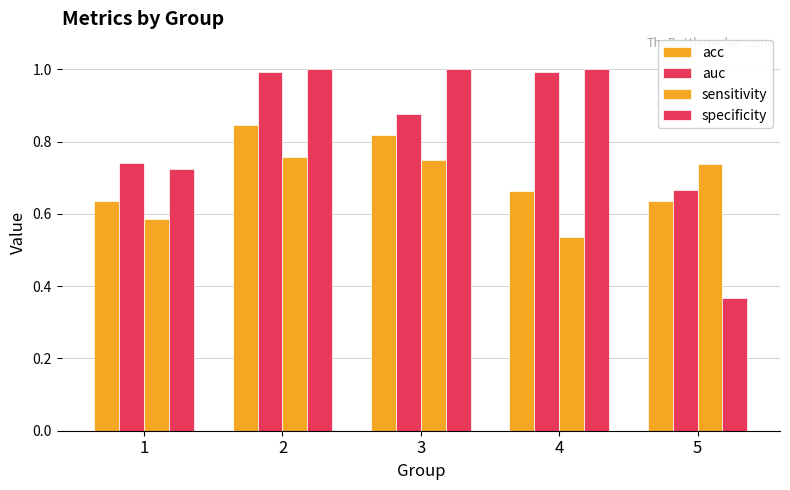

Are the bars grouped side by side (vs. stacked)?

Yes